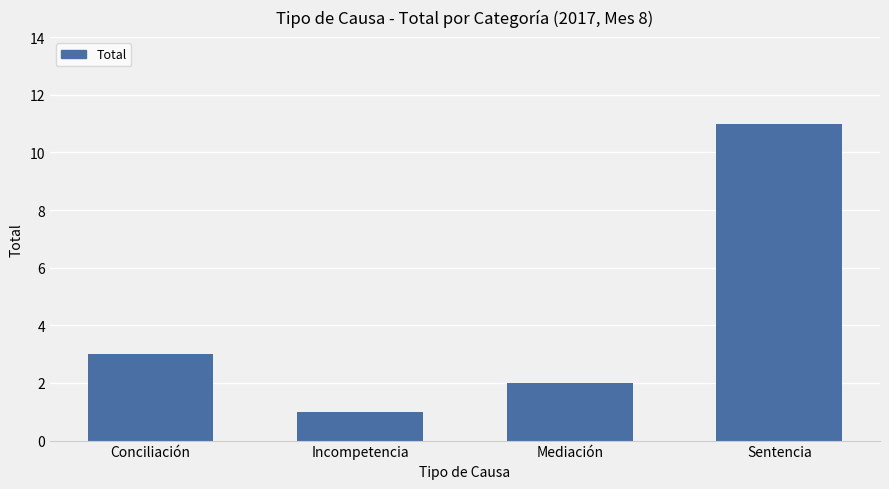

Reading right to left, transcribe all the data shown in this chart.

Sentencia=11	Mediación=2	Incompetencia=1	Conciliación=3